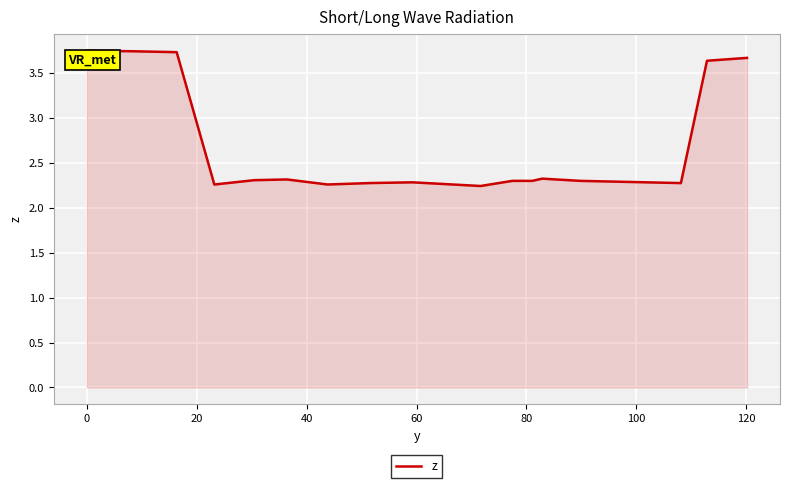

What is the sum of all values?

46.0